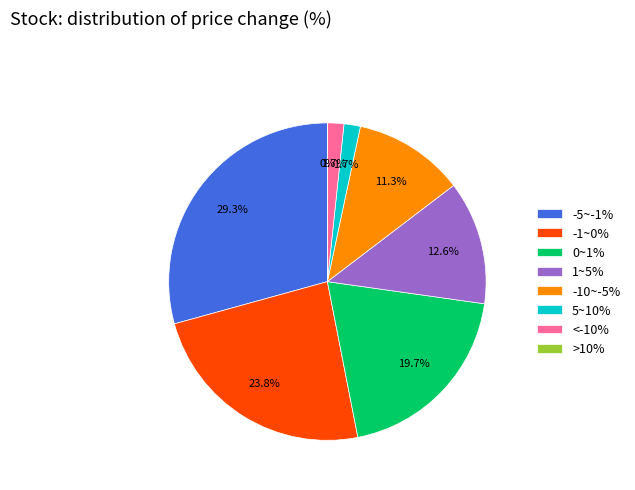

To the nearest percent, what is the difference between the largest and smallest slice percentages?

29%